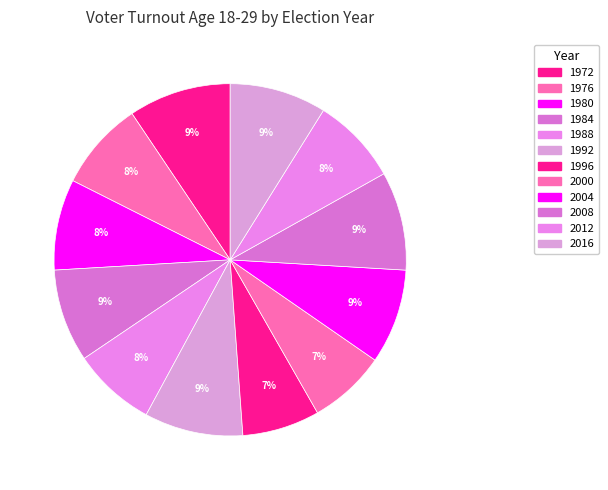

Is it true that 1996 is 7% of the pie?

True